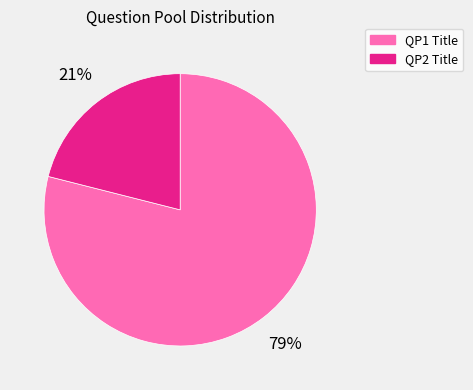

Rank the categories by value from lowest to highest.

QP2 Title, QP1 Title